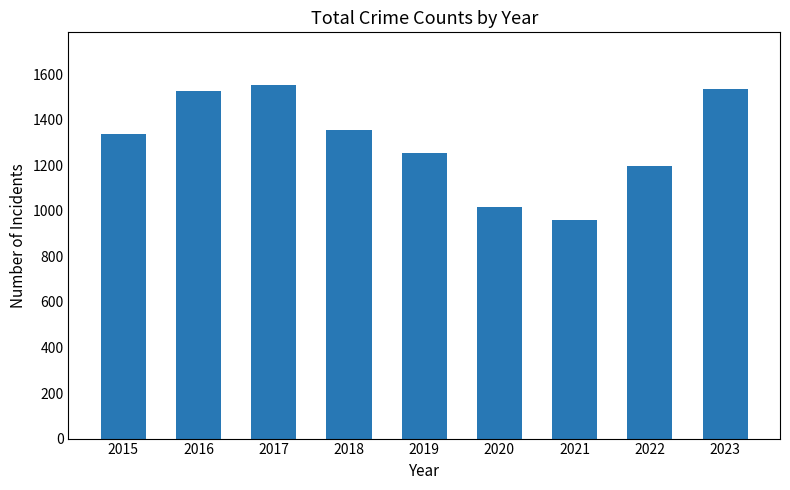

Does the chart contain stacked bars?

No